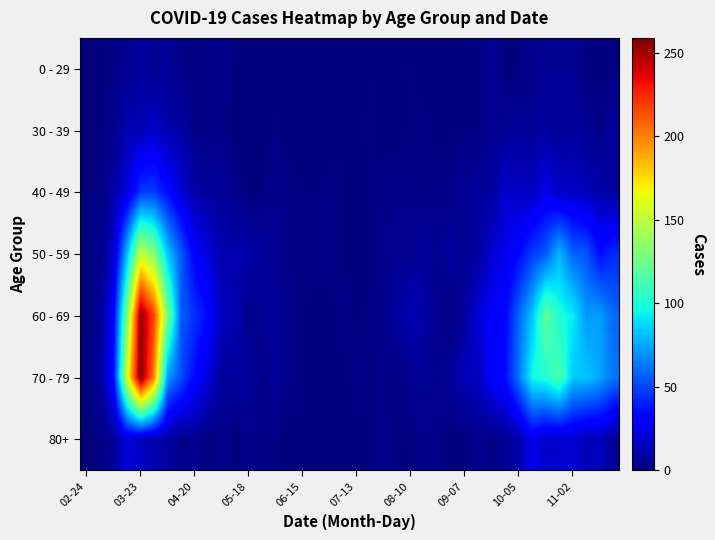

What is the greatest value displayed?

259